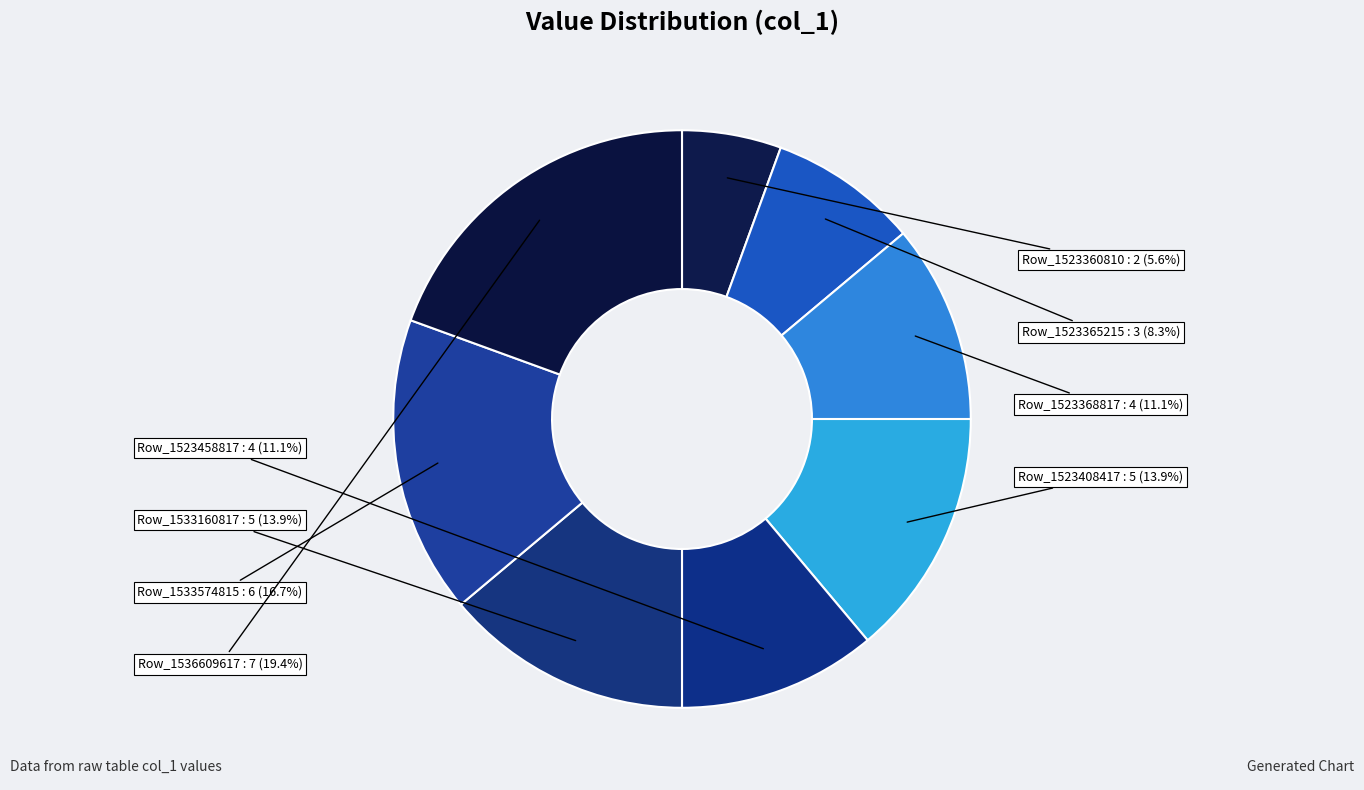

How many segments does this pie chart have?

8